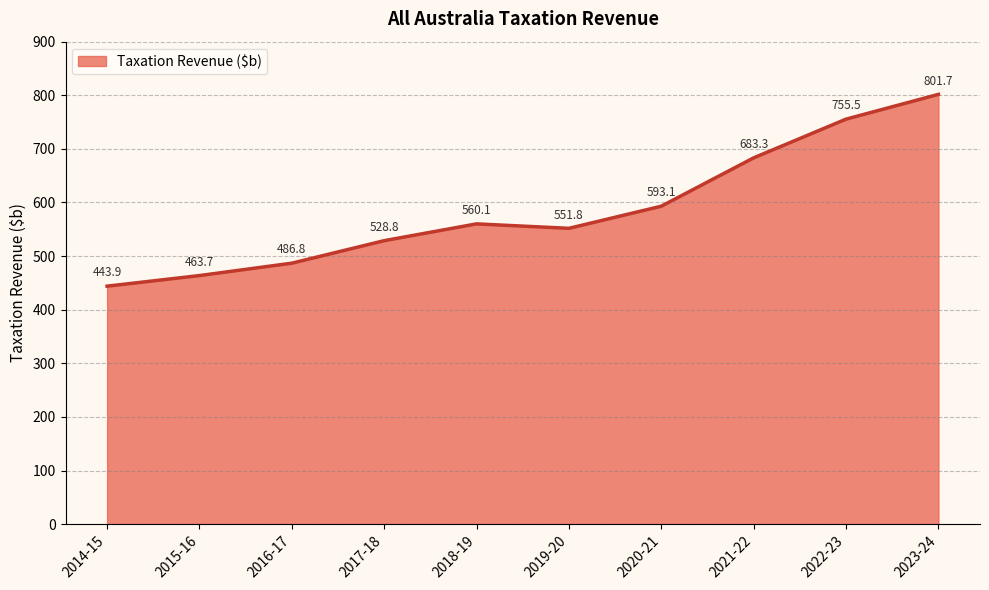

What is the difference between the maximum and minimum values?

357.8